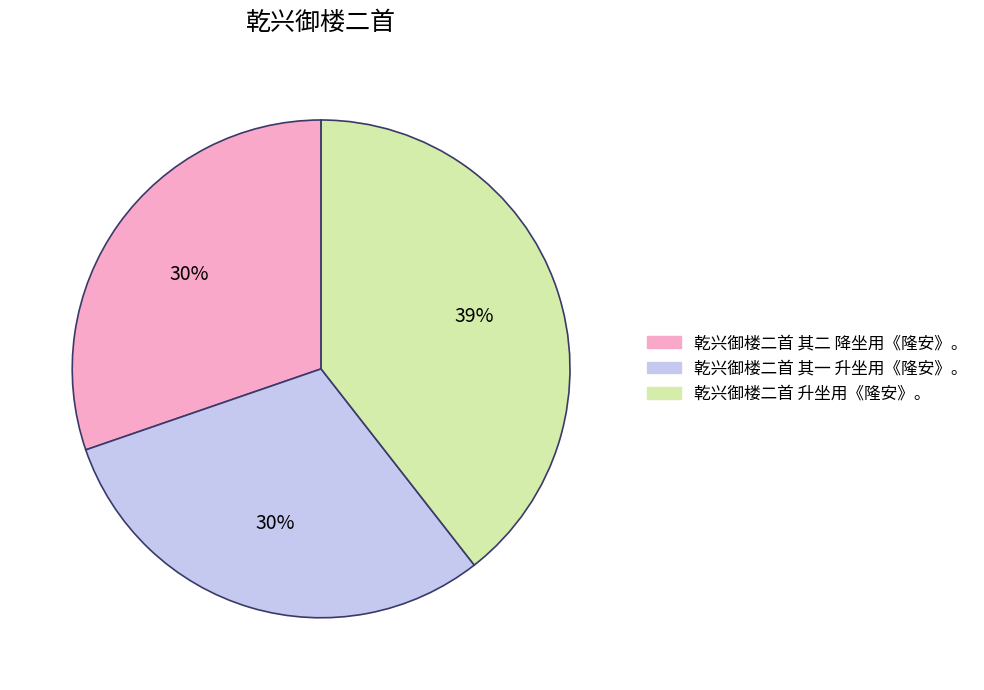

What percentage is the 乾兴御楼二首 升坐用《隆安》。 slice, to the nearest percent?

39%